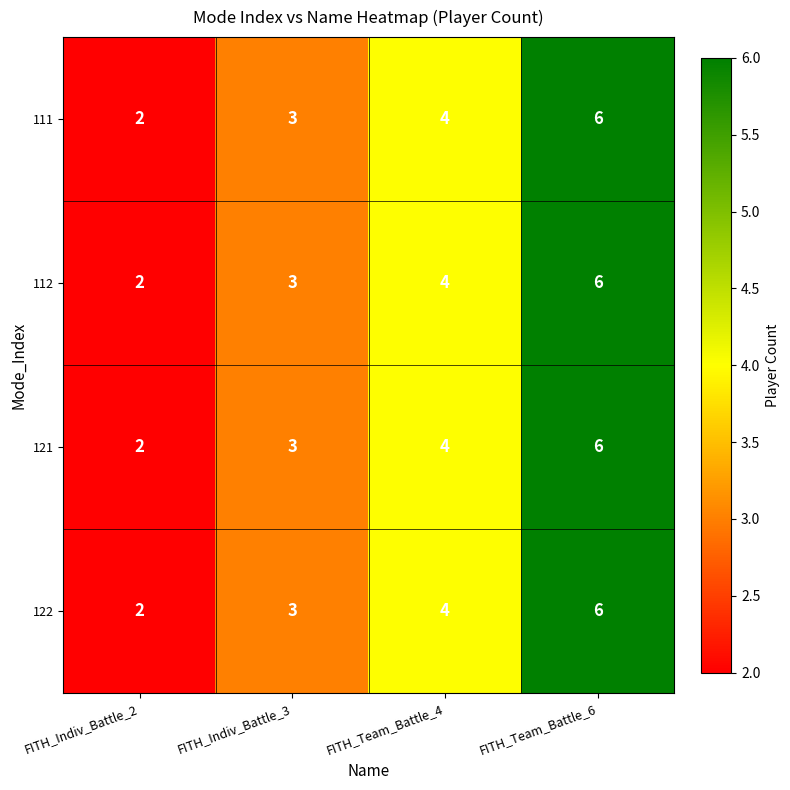

What is the average value of the 122 series?

4